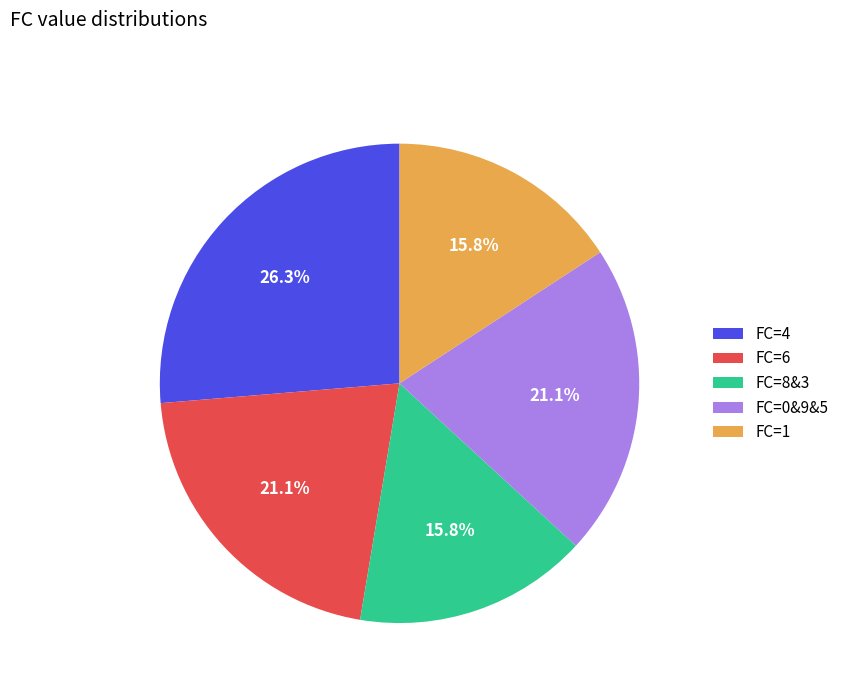

What is the total percentage of FC=4 and FC=6?

47.4%